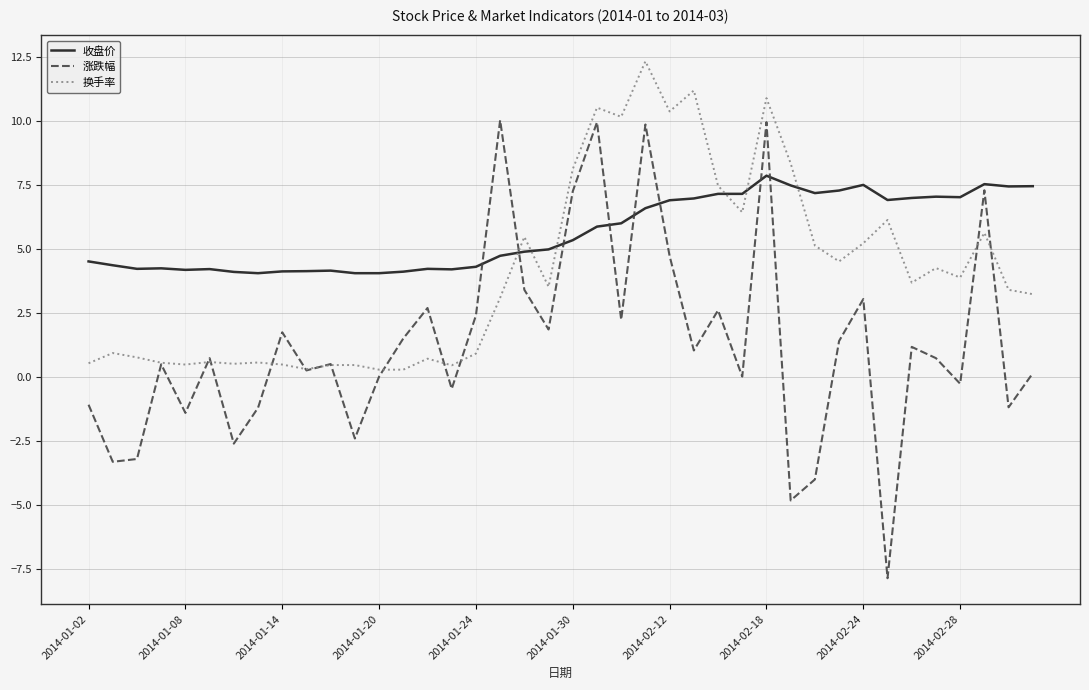

True or false: 涨跌幅 and 收盘价 intersect in this chart.

True